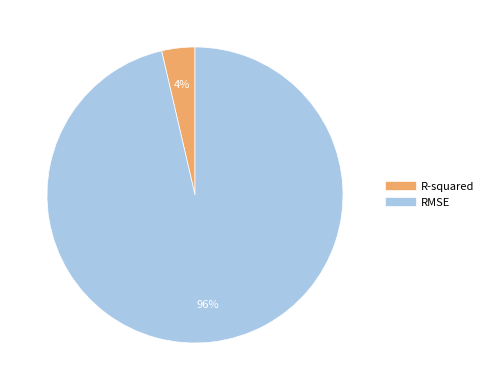

To the nearest percent, what is the combined percentage of R-squared and RMSE?

100%